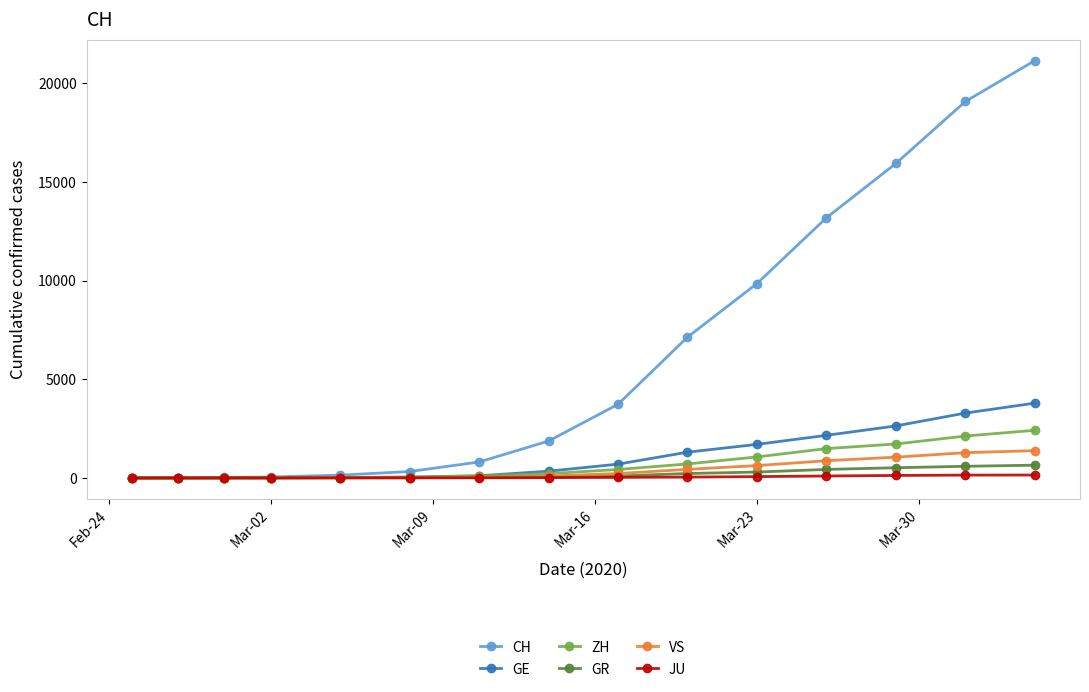

What are all the series names shown in the legend?

CH, GE, ZH, GR, VS, JU